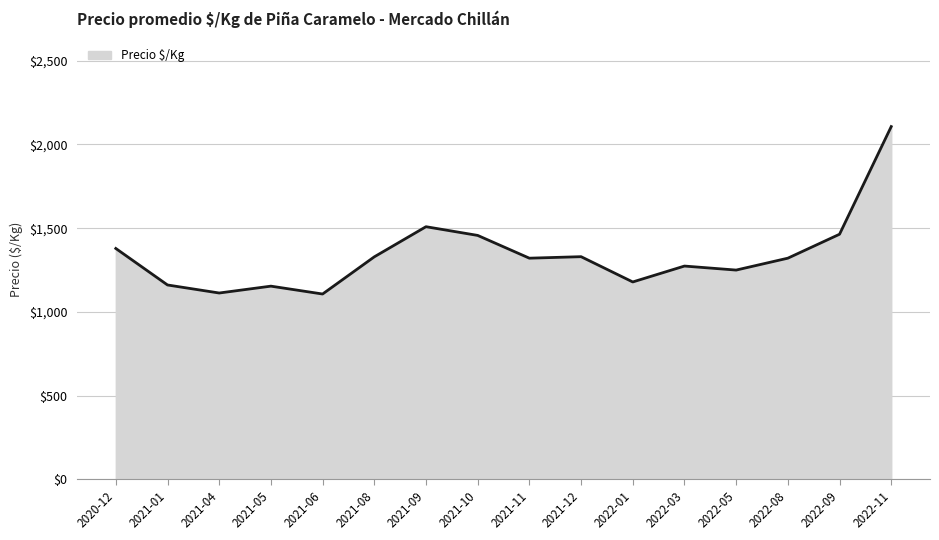

The value at 2021-05 is 1154. True or false?

True